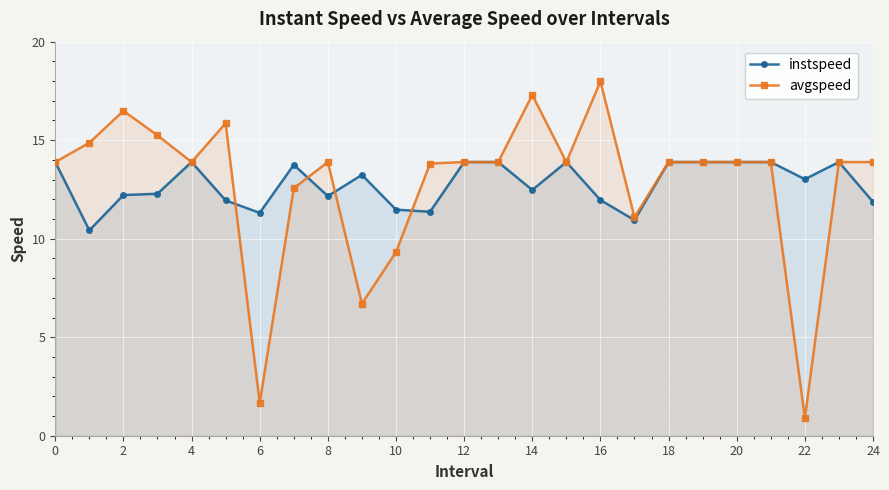

Rank the series by their maximum value, from lowest to highest.

instspeed, avgspeed